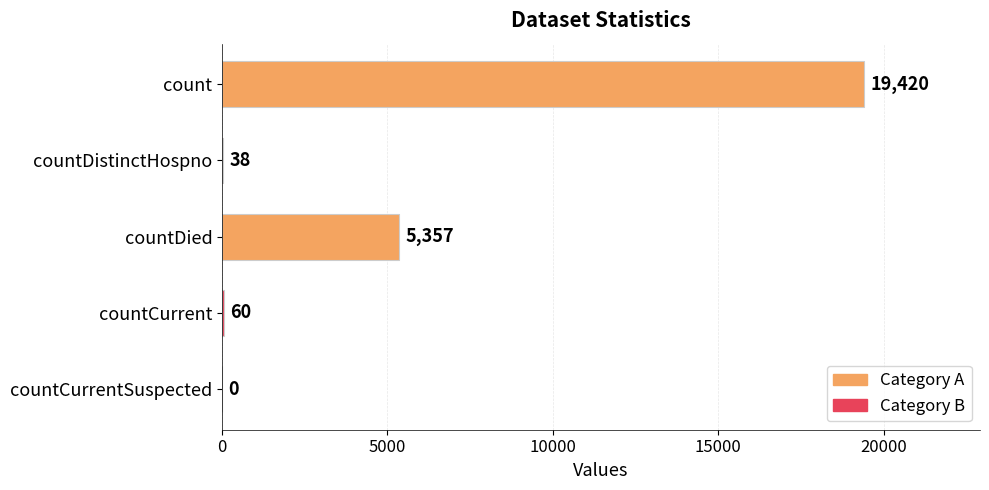

Which has a higher value, countCurrent or countDistinctHospno?

countCurrent